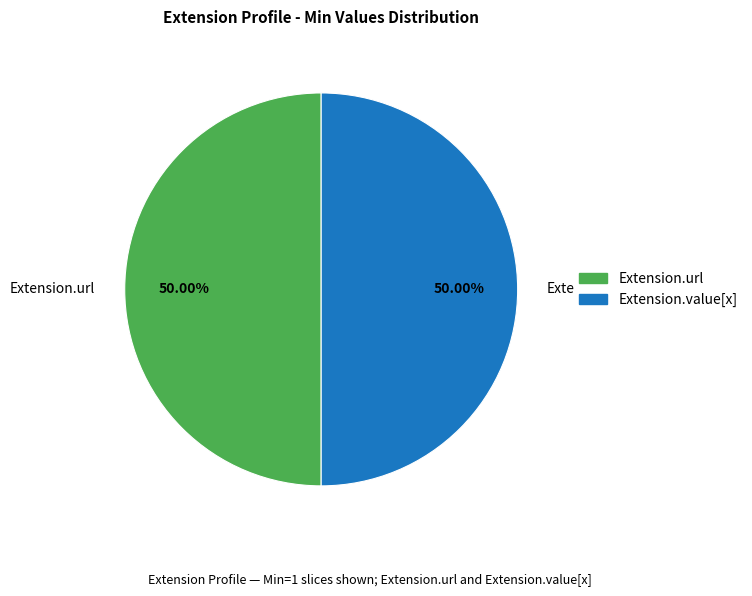

How much of the chart is everything except Extension.value[x]?

50.0%